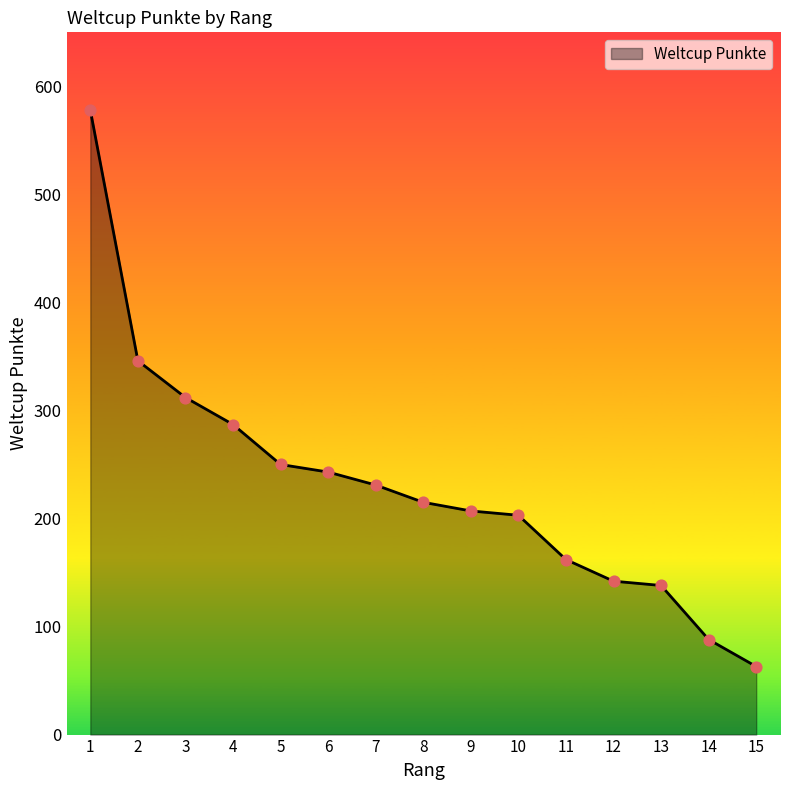

What is the change in value from 3 to 5?

-62